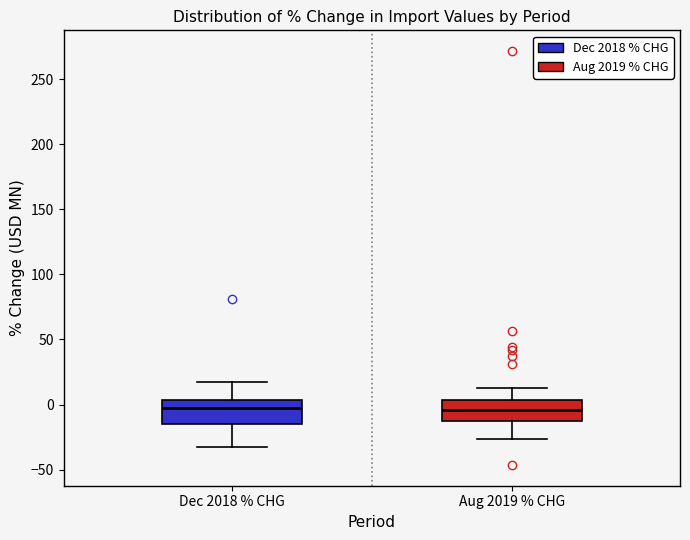

Where does the upper whisker of the box for Aug 2019 % CHG end on the y-axis? The values are not printed on the chart, so give them approximately, as read against the axis.

15